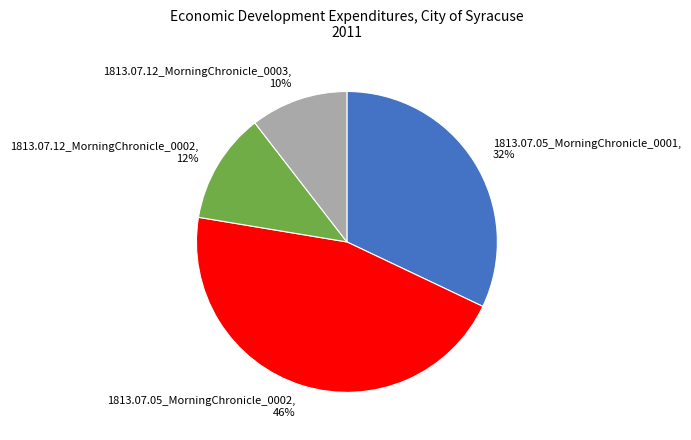

To the nearest percent, what is the combined percentage of 1813.07.05_MorningChronicle_0001 and 1813.07.12_MorningChronicle_0002?

44%